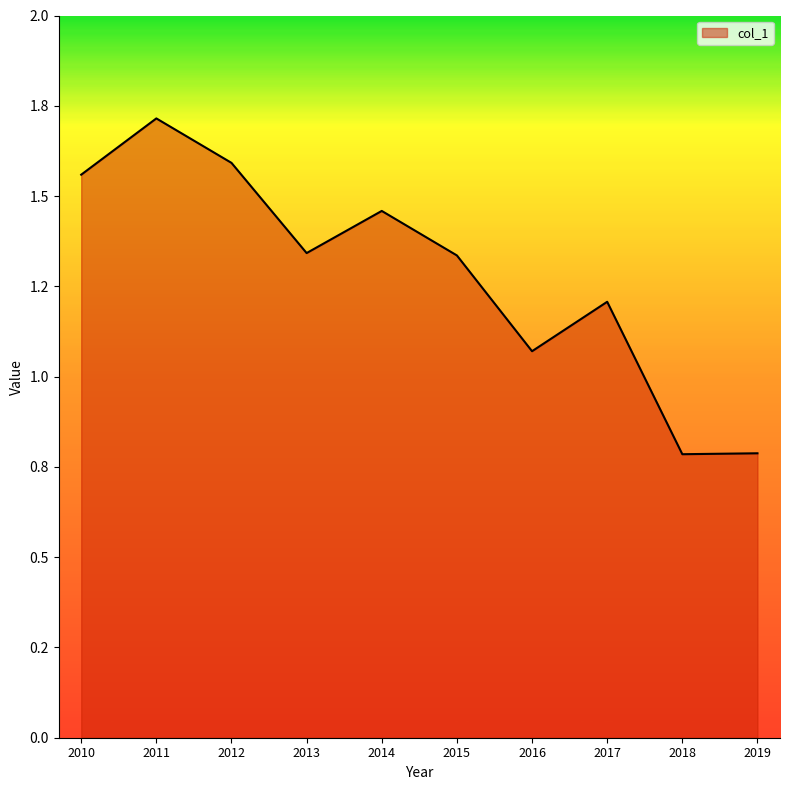

Reading left to right, transcribe all the data shown in this chart.

1.6	1.7	1.6	1.3	1.5	1.3	1.1	1.2	0.8	0.8